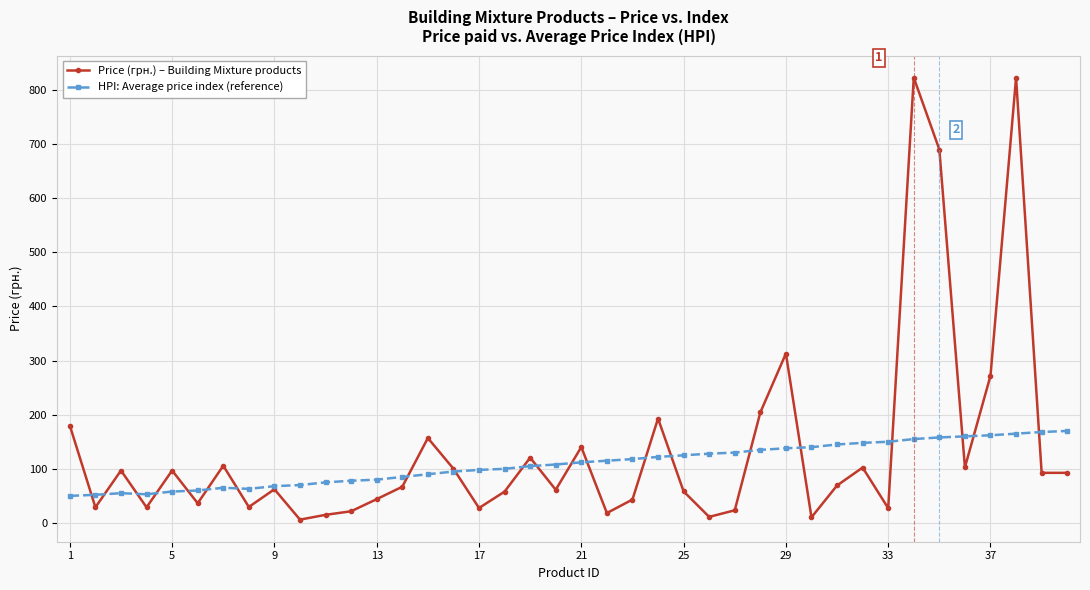

True or false: Price (грн.) – Building Mixture products has more than 1 interior local peaks.

True